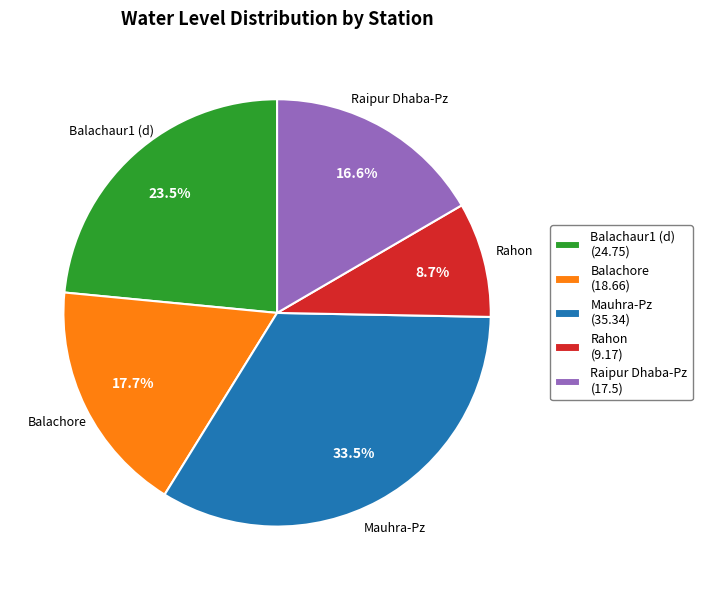

Which has a higher value, Mauhra-Pz or Raipur Dhaba-Pz?

Mauhra-Pz